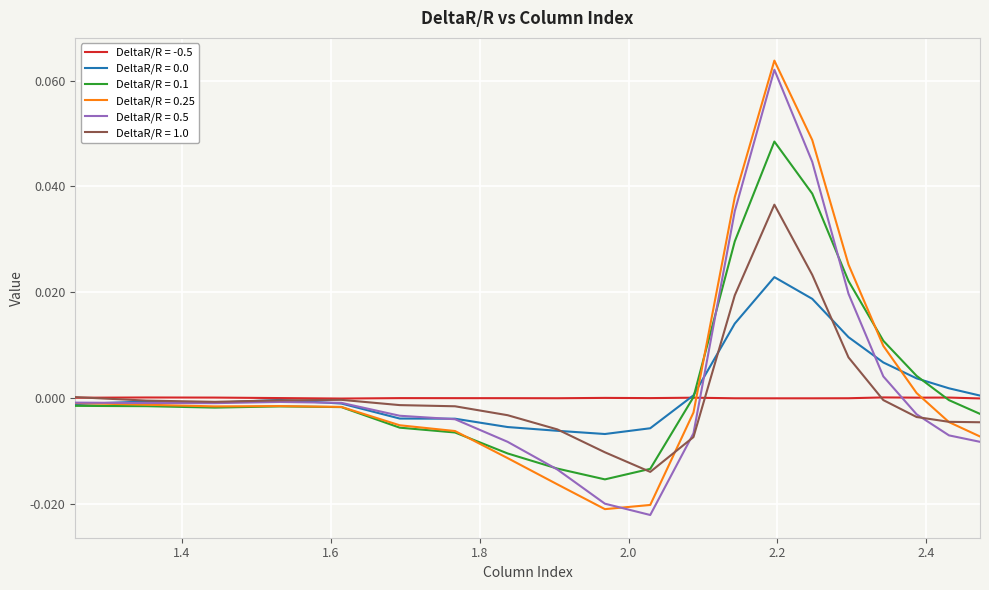

Between which two adjacent categories do DeltaR/R = -0.5 and DeltaR/R = 0.1 first intersect?

2.0292 and 2.0873